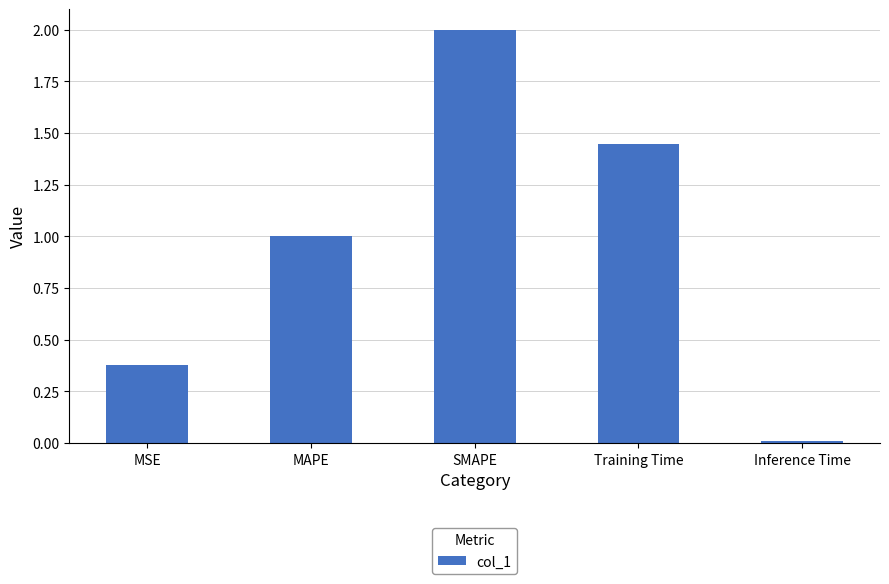

How many data points are less than 1?

2